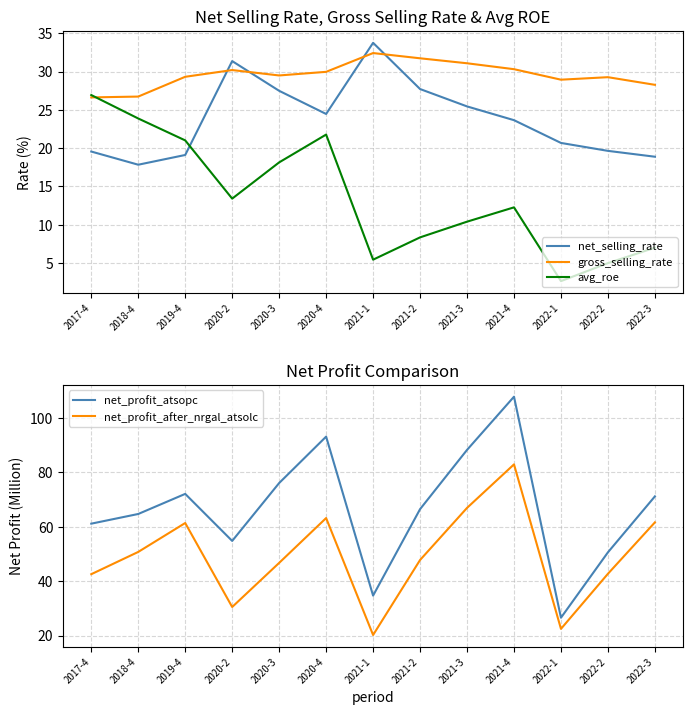

What are all the series names shown in the legend?

net_selling_rate, gross_selling_rate, avg_roe, net_profit_atsopc, net_profit_after_nrgal_atsolc